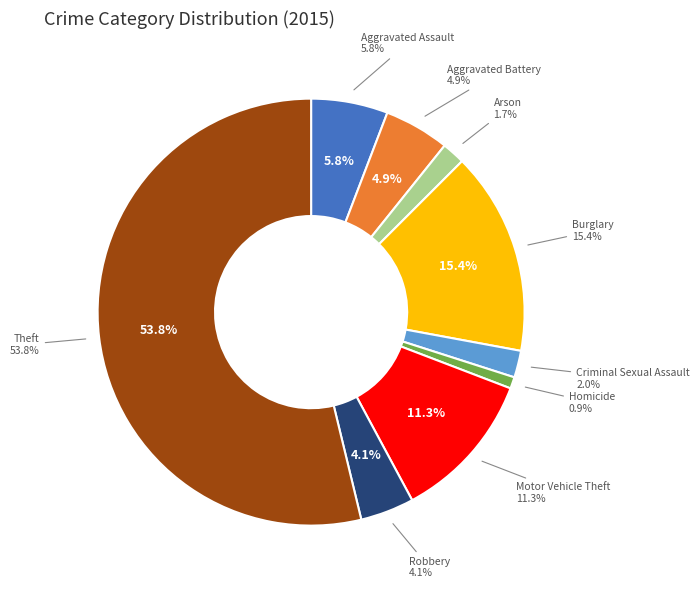

What portion of the pie excludes Aggravated Assault?

94.2%